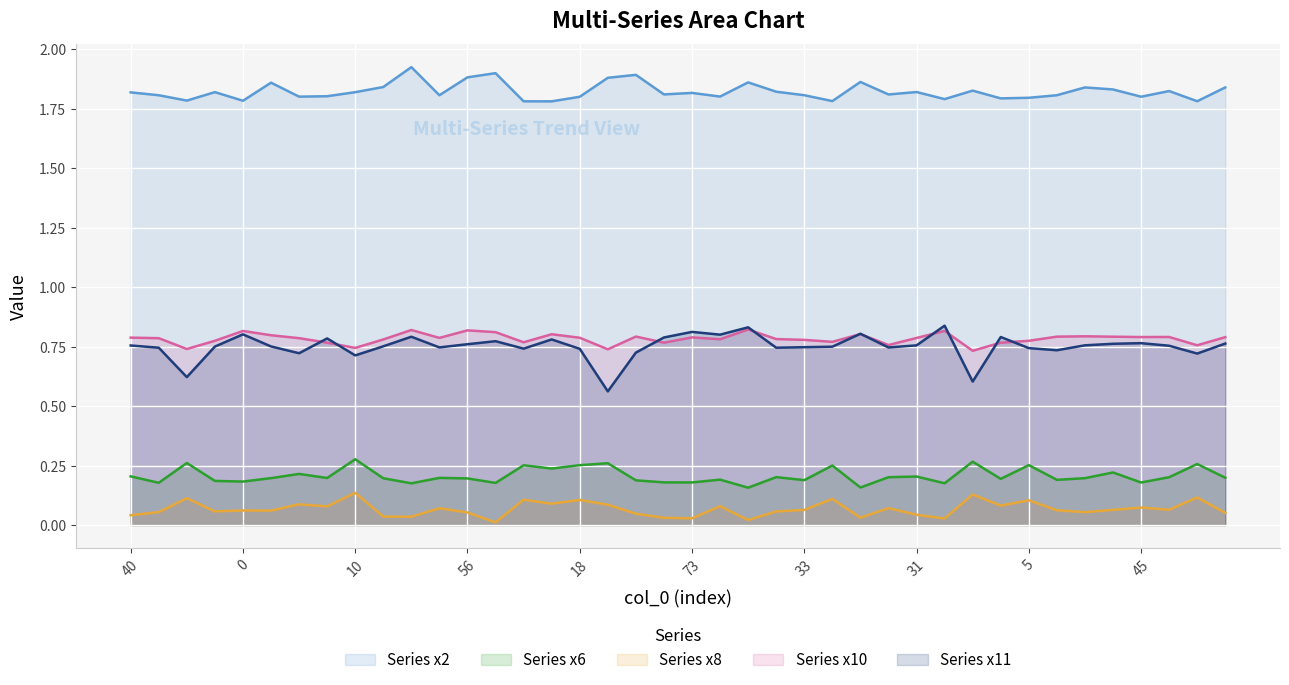

Which label corresponds to the smallest value in the chart?

13